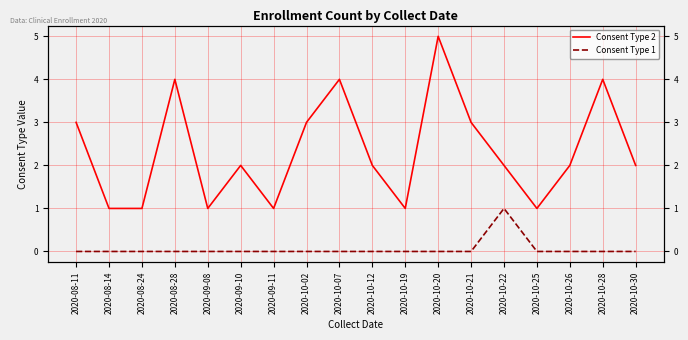

How many categories are shown in the chart?

18